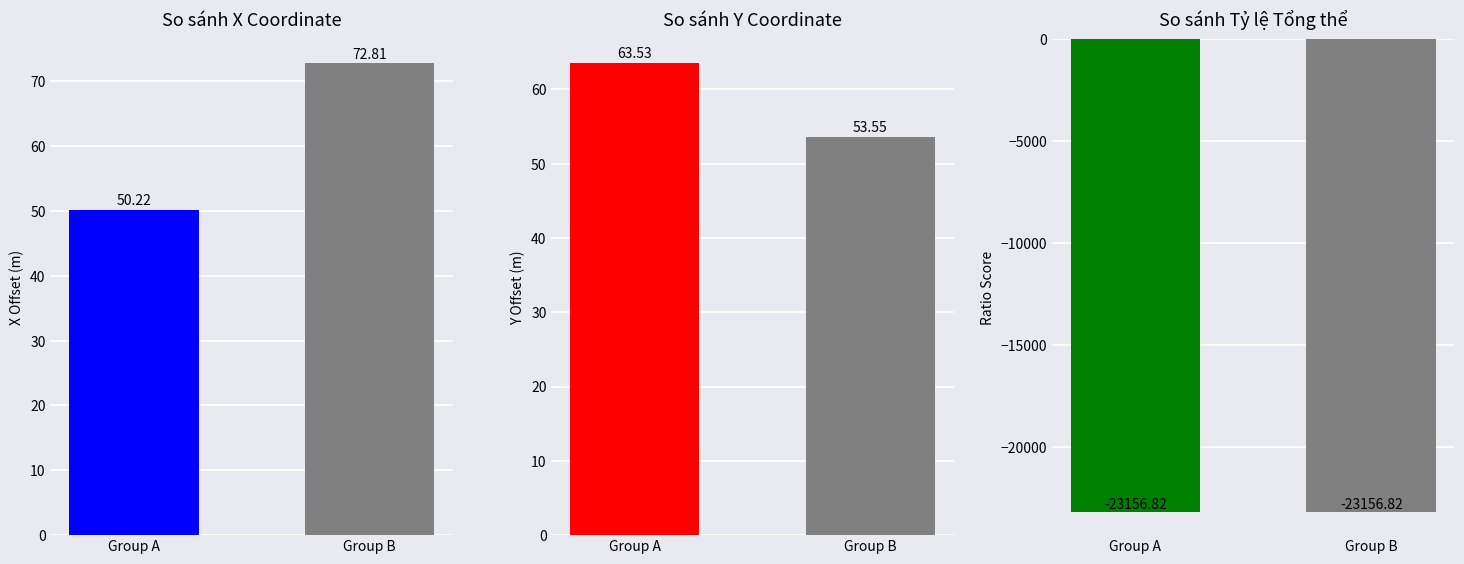

What is the value of the x coordinate offset bar at the 1st from the left?

50.2